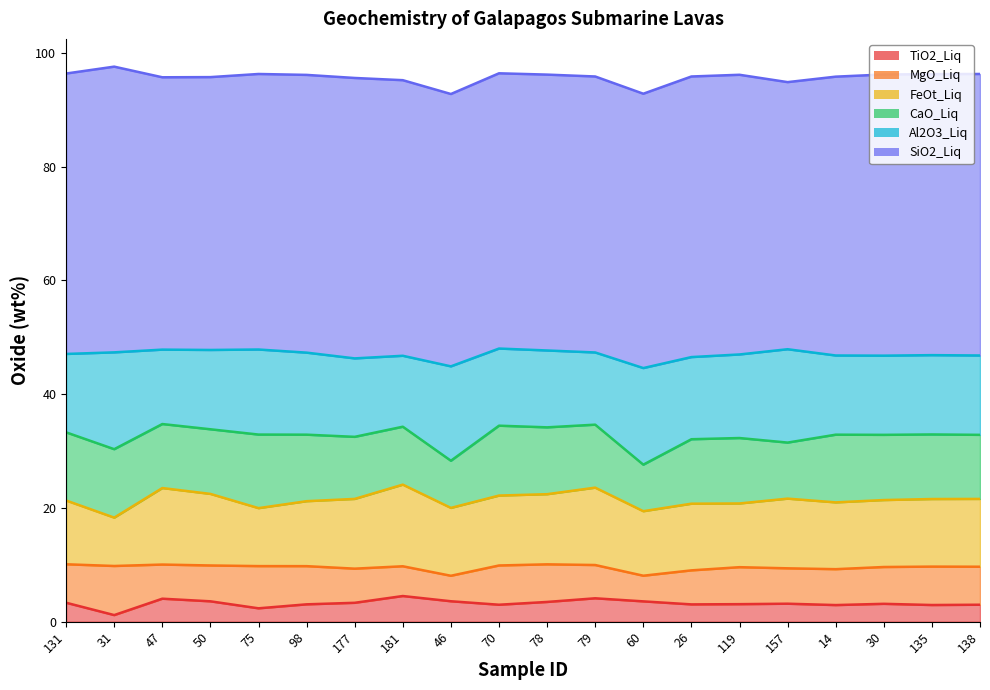

What are all the series names shown in the legend?

TiO2_Liq, MgO_Liq, FeOt_Liq, CaO_Liq, Al2O3_Liq, SiO2_Liq